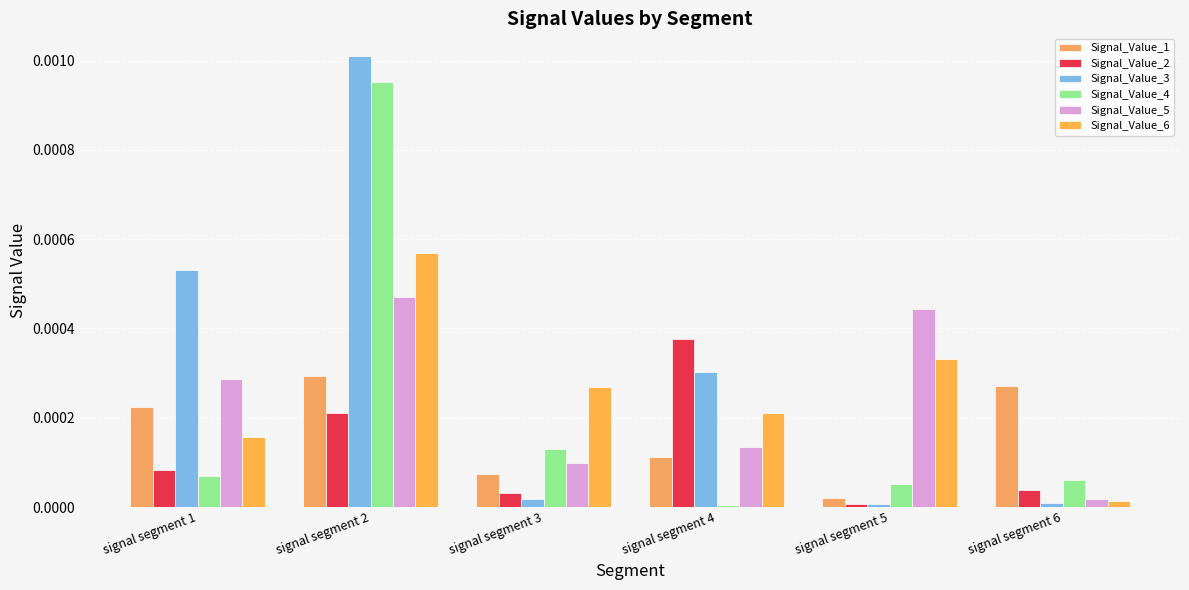

How many groups of bars are there?

6